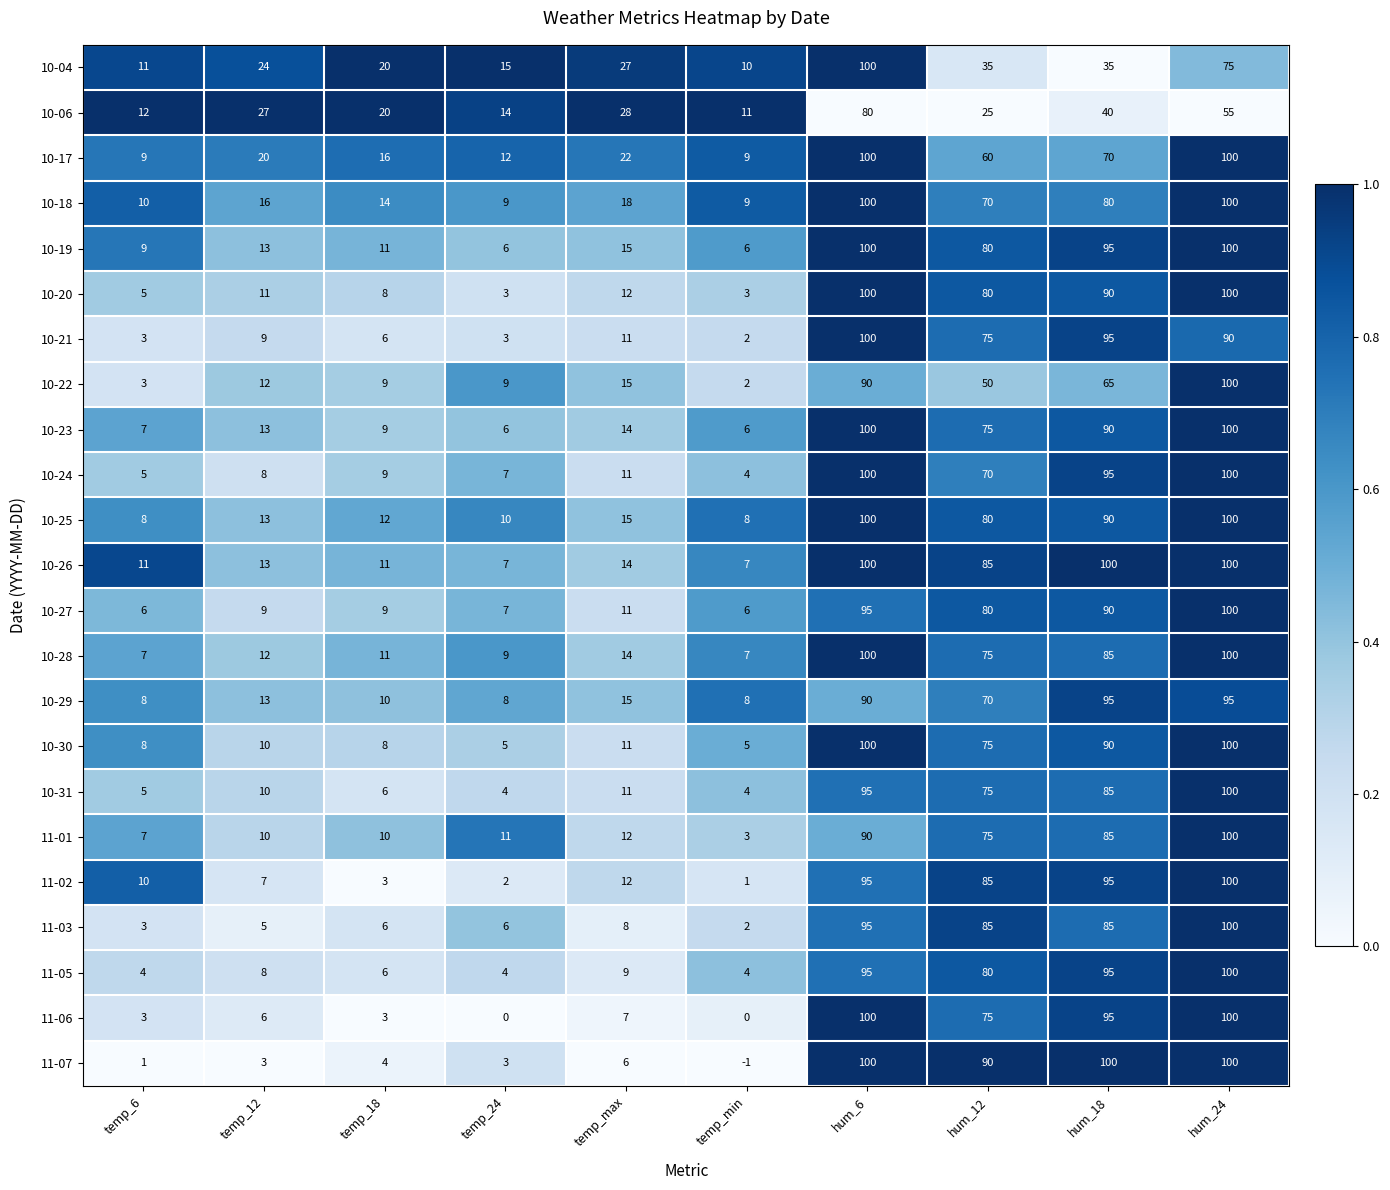

What is the greatest value displayed?

100